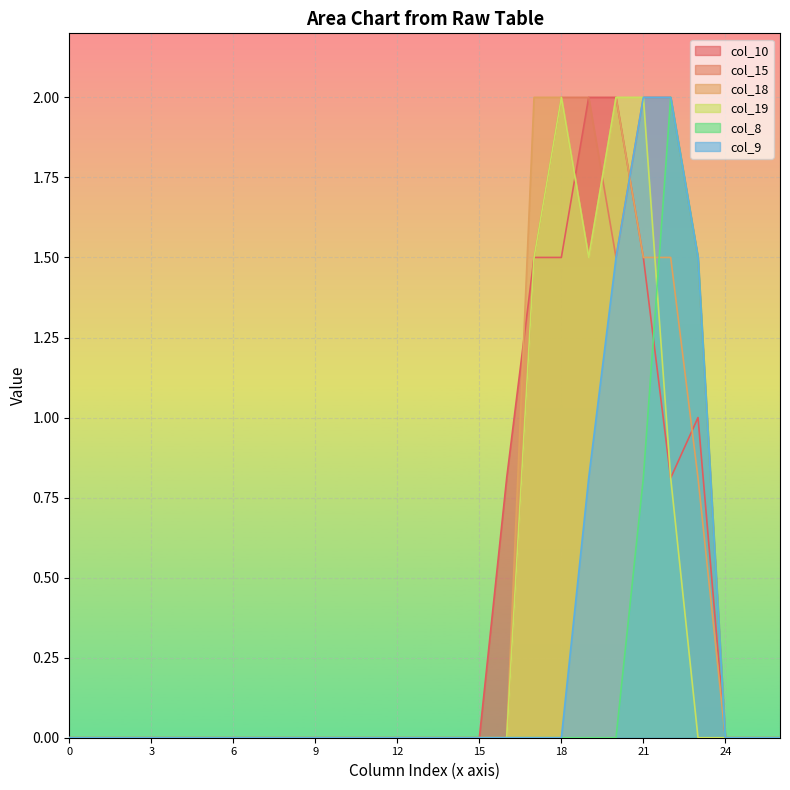

How many lines are shown in the chart?

6